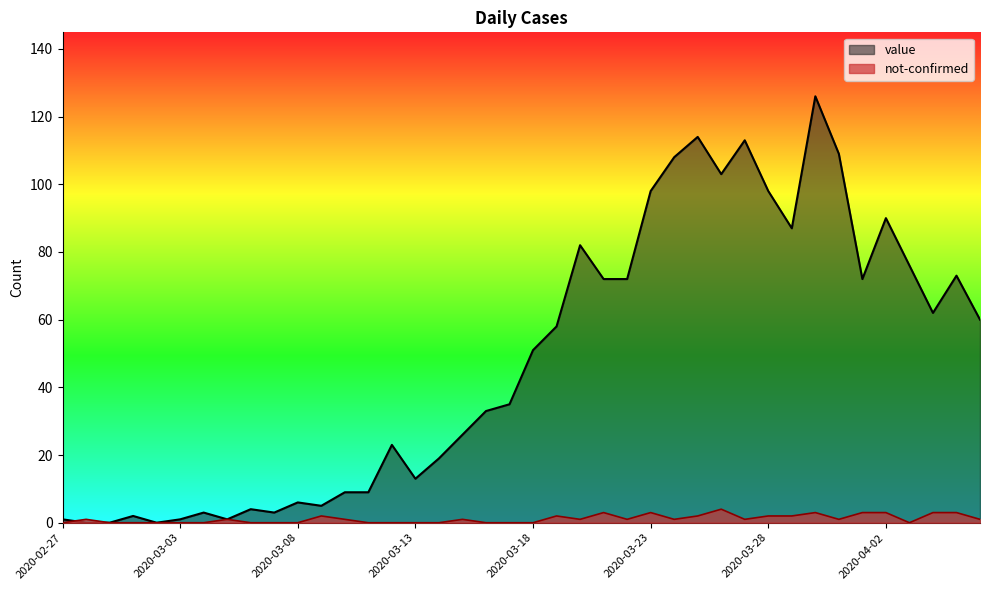

True or false: value has more than 1 points higher than both neighbors.

True